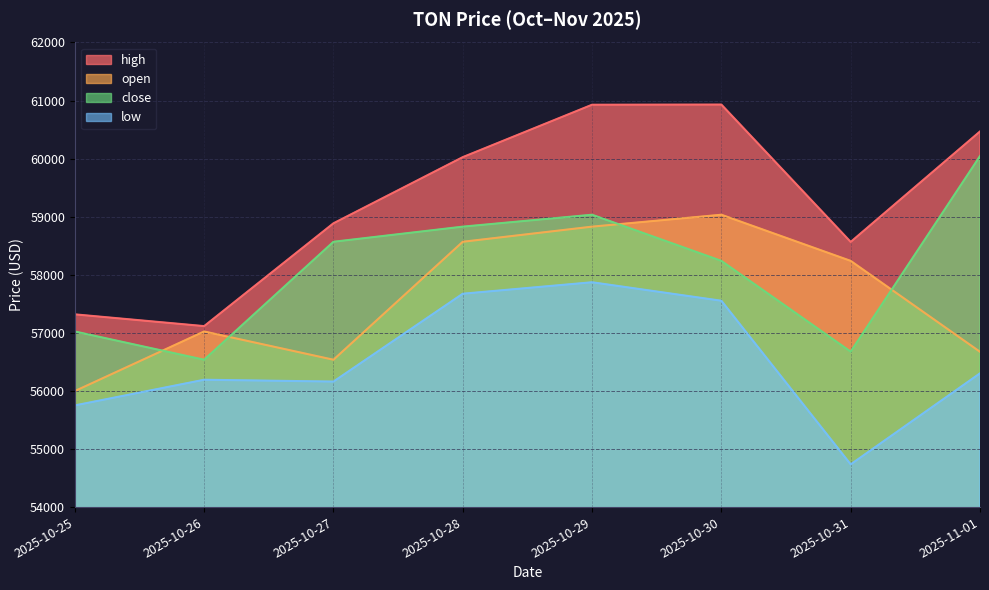

How many lines are shown in the chart?

4